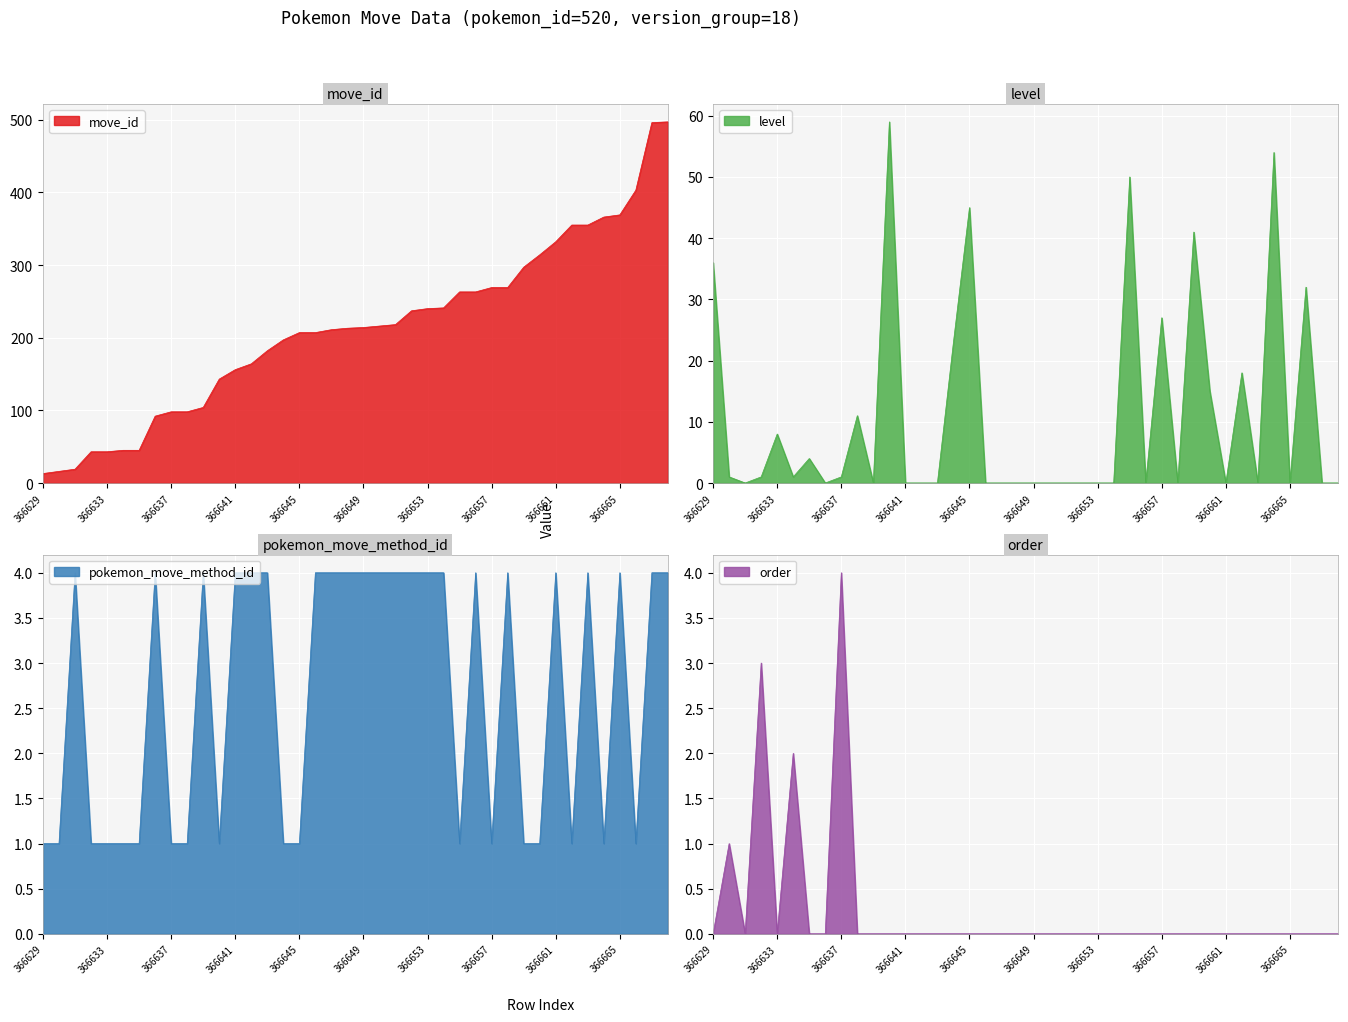

True or false: move_id has more than 0 points higher than both neighbors.

False